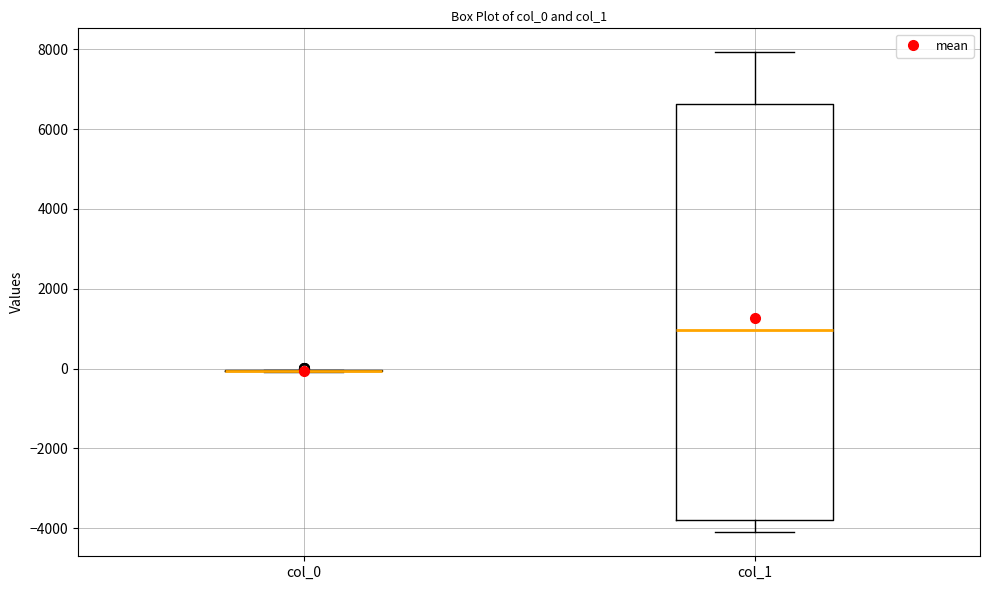

Reading left to right, read every box against the y-axis: the position of its median line, the range the box covers, and the ends of its whiskers. The values are not printed on the chart, so give them approximately, as read against the axis.

col_0: box collapsed to a line at 0, whiskers 0 to 0
col_1: median 1000, box -3800 to 6600, whiskers -4200 to 8000